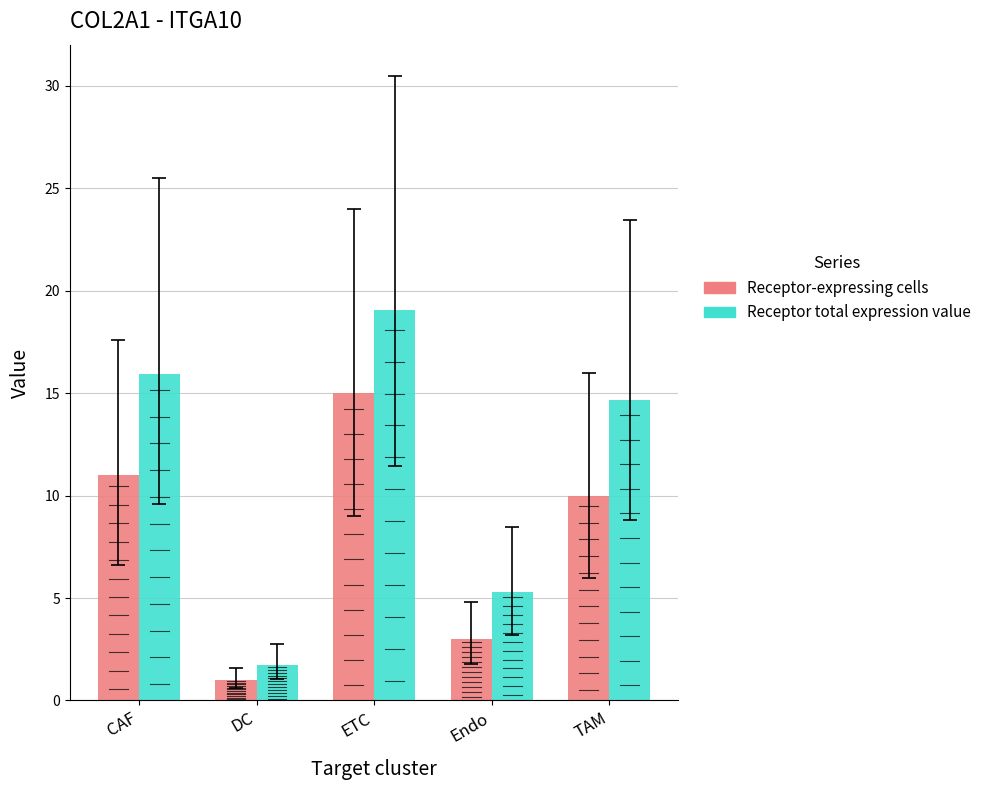

What is the value of the Receptor-expressing cells bar at the 3rd from the left?

15.0